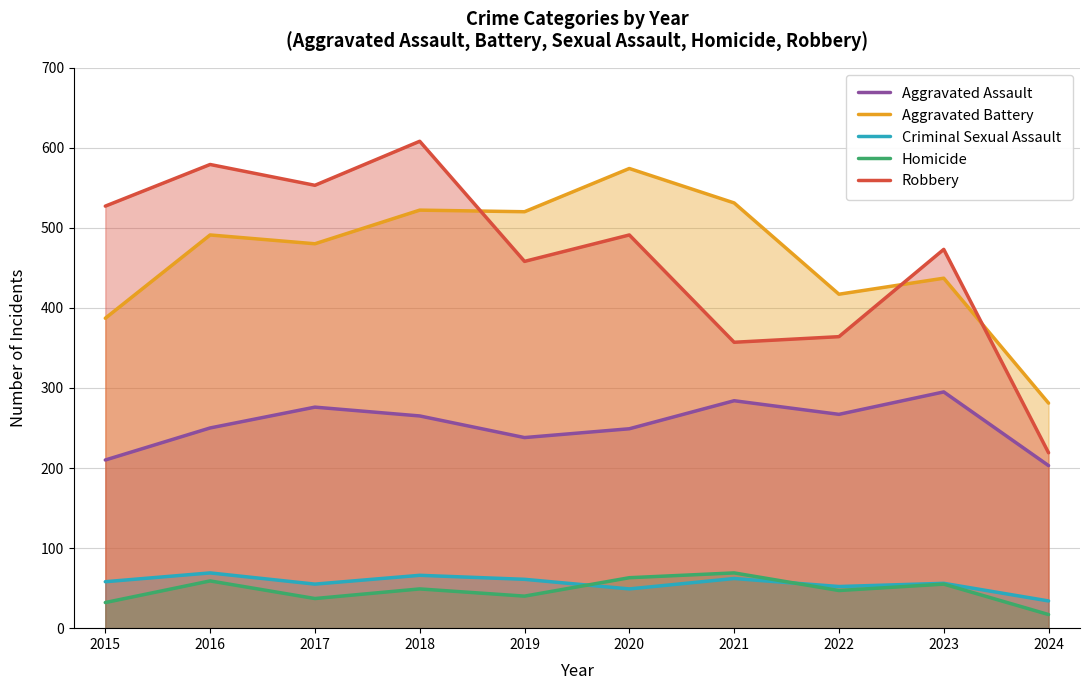

At which label does Robbery reach its minimum?

2024